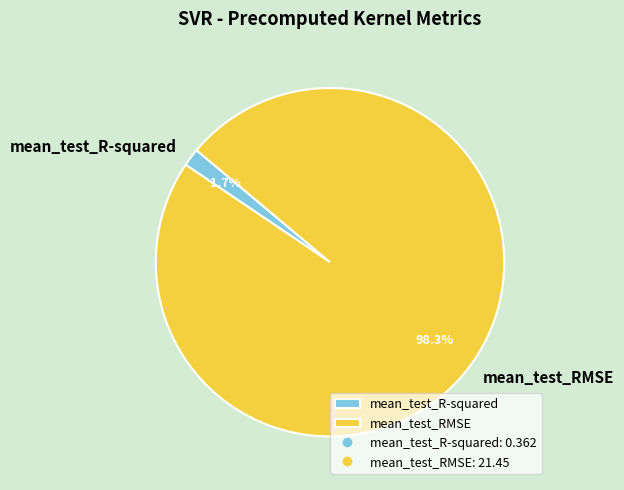

Which slice is the smallest?

mean_test_R-squared